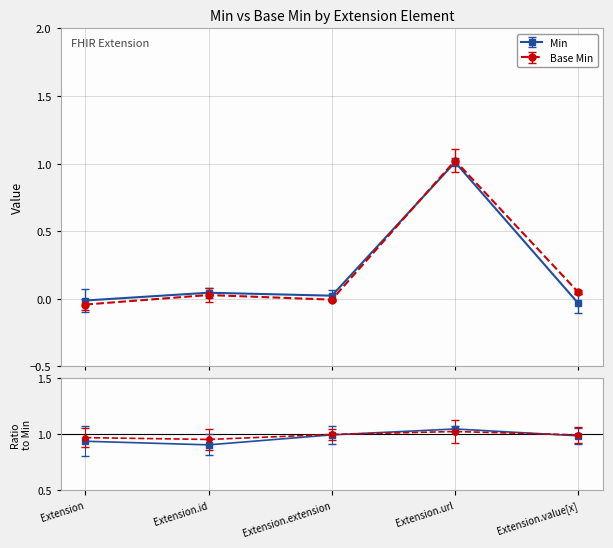

The value of Base Min at Extension.value[x] is -0.0. True or false?

False